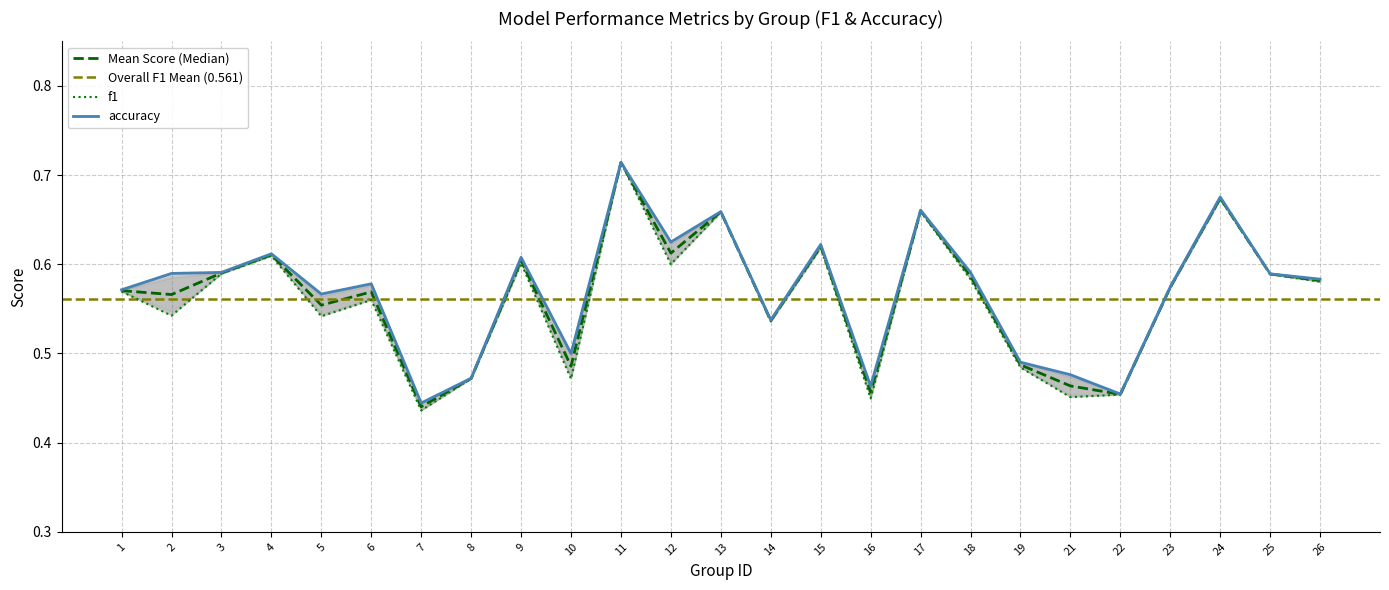

Is the value of f1 at 26 greater than the value of accuracy at 24?

No